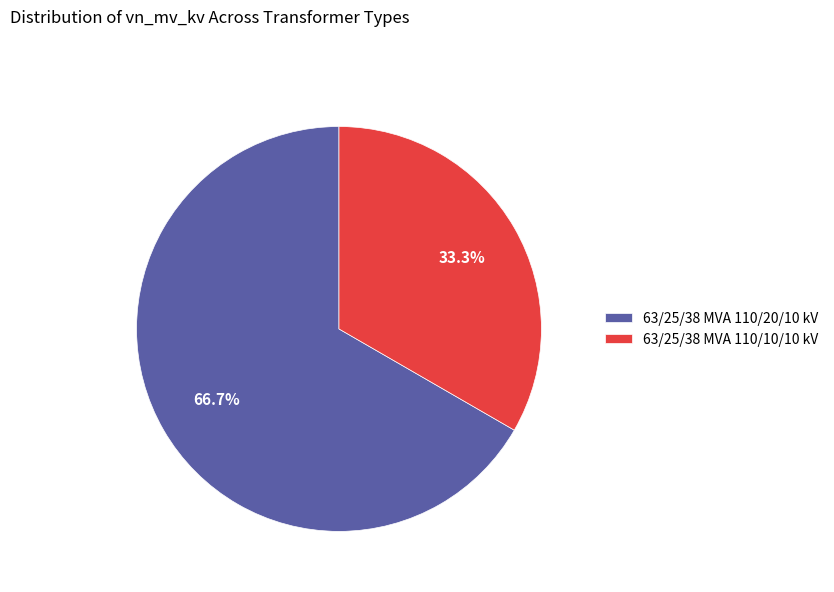

To the nearest percent, what percentage of the pie is 63/25/38 MVA 110/20/10 kV?

67%